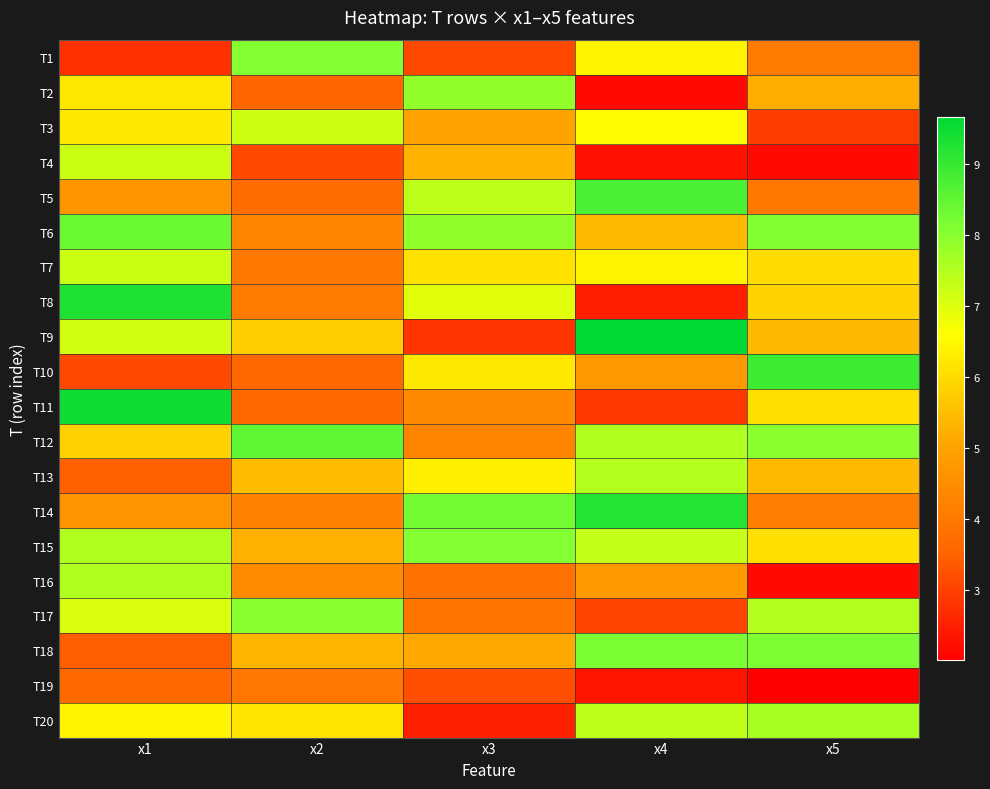

Reading left to right, what are all the values shown in this chart?

T1: x1=2.7	x2=8.1	x3=3.1	x4=6.4	x5=4.0
T2: x1=6.2	x2=3.5	x3=7.9	x4=2.2	x5=5.2
T3: x1=6.2	x2=7.2	x3=5.0	x4=6.5	x5=2.9
T4: x1=7.2	x2=3.1	x3=5.3	x4=2.3	x5=2.2
T5: x1=4.7	x2=3.7	x3=7.4	x4=8.8	x5=4.0
T6: x1=8.4	x2=4.4	x3=7.9	x4=5.4	x5=8.1
T7: x1=7.2	x2=4.0	x3=6.1	x4=6.4	x5=6.0
T8: x1=9.3	x2=4.1	x3=7.0	x4=2.5	x5=5.8
T9: x1=7.1	x2=5.8	x3=2.8	x4=9.7	x5=5.4
T10: x1=3.1	x2=3.6	x3=6.2	x4=4.7	x5=8.9
T11: x1=9.5	x2=3.6	x3=4.4	x4=2.9	x5=6.1
T12: x1=5.8	x2=8.5	x3=4.3	x4=7.6	x5=8.0
T13: x1=3.5	x2=5.5	x3=6.4	x4=7.5	x5=5.4
T14: x1=4.6	x2=4.2	x3=8.3	x4=9.2	x5=4.1
T15: x1=7.6	x2=5.3	x3=8.1	x4=7.3	x5=6.1
T16: x1=7.5	x2=4.5	x3=3.8	x4=4.8	x5=2.2
T17: x1=7.1	x2=8.0	x3=3.9	x4=3.0	x5=7.5
T18: x1=3.4	x2=5.3	x3=5.1	x4=8.2	x5=8.1
T19: x1=3.6	x2=3.9	x3=3.2	x4=2.3	x5=2.0
T20: x1=6.4	x2=6.2	x3=2.5	x4=7.4	x5=7.6